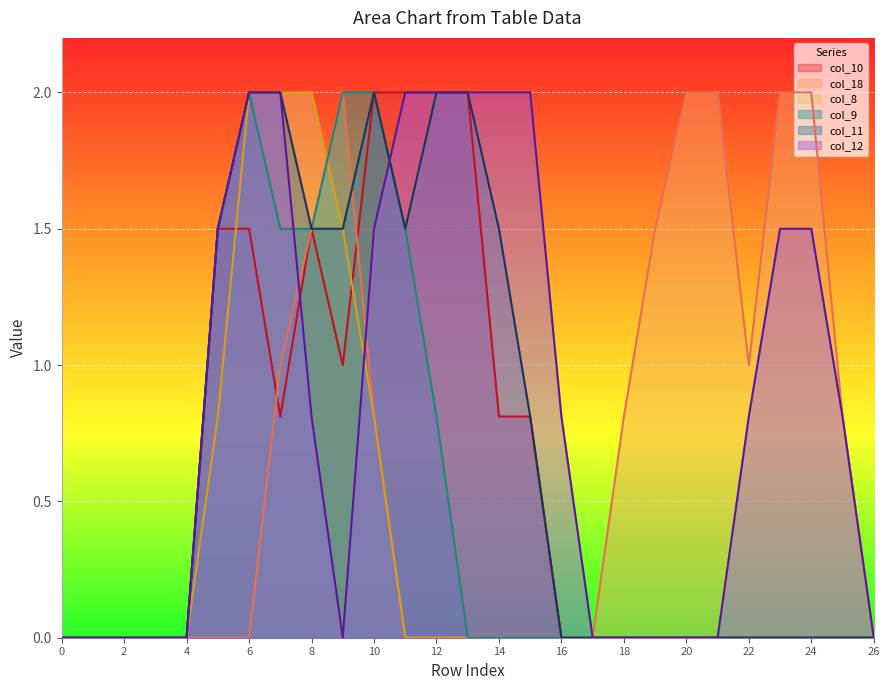

True or false: col_11 and col_10 cross at least once.

False